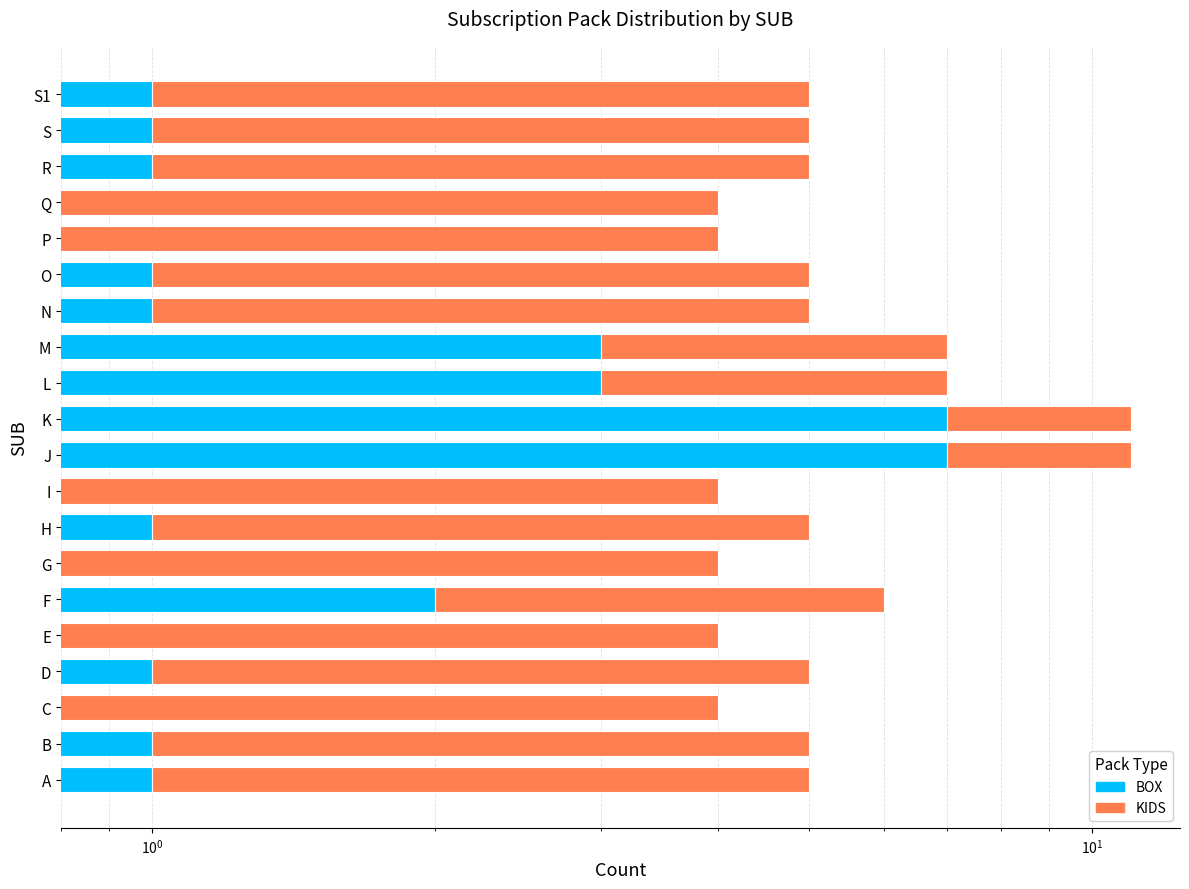

How many positive values does the BOX series have?

14